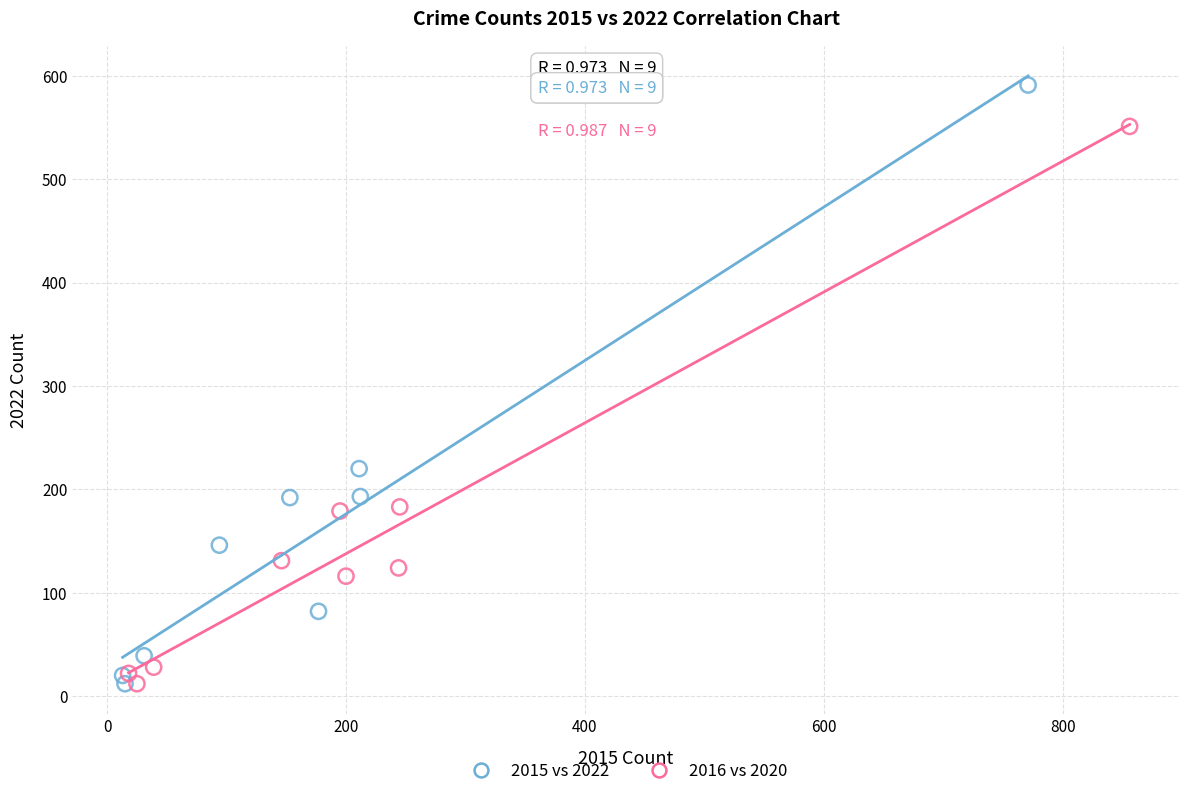

Which series has the widest spread of Y values?

2015 vs 2022